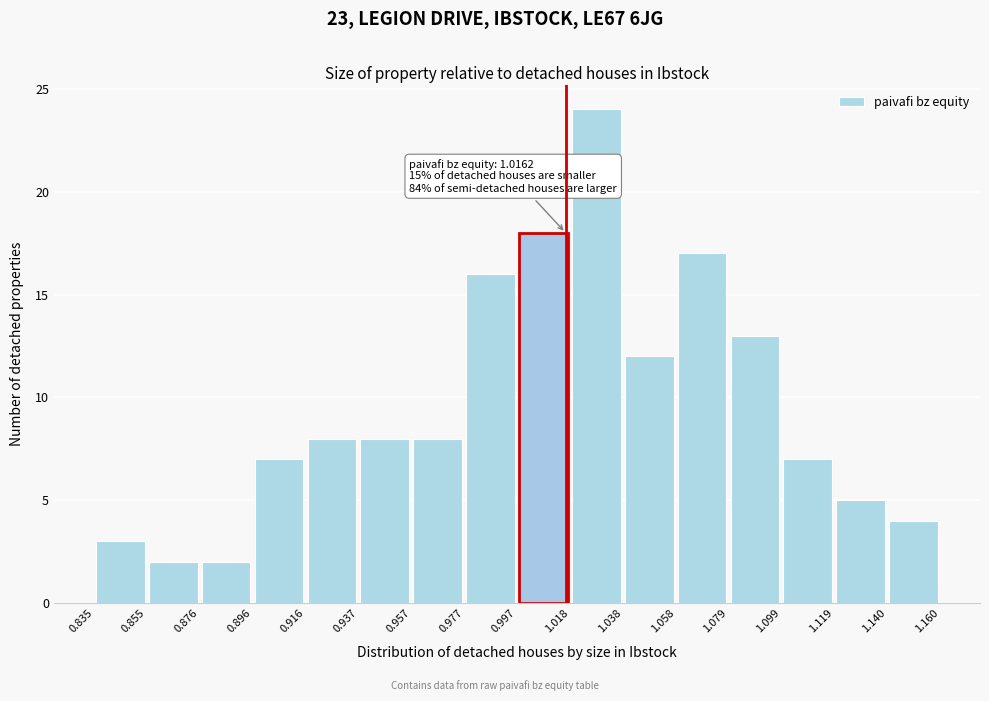

Which range on the x-axis has the tallest bar?

1.018 to 1.038